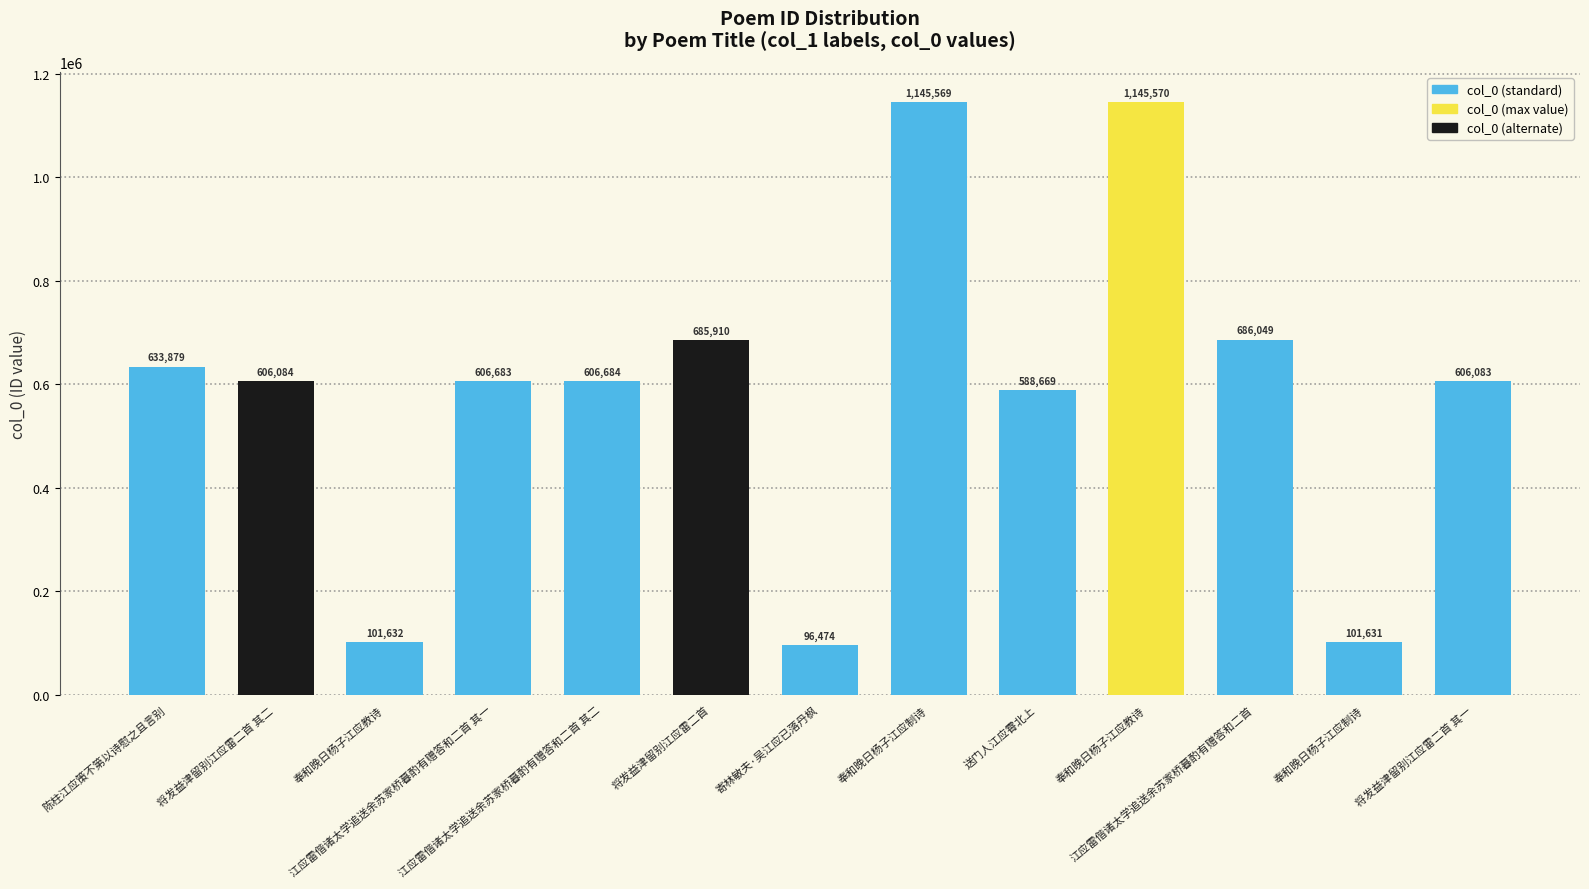

Reading left to right, transcribe all the data shown in this chart.

陈柱江应策不第以诗慰之且言别=633879	将发益津留别江应雷二首 其二=606084	奉和晚日杨子江应教诗=101632	江应雷偕诸太学追送余苏家桥暮酌有赠答和二首 其一=606683	江应雷偕诸太学追送余苏家桥暮酌有赠答和二首 其二=606684	将发益津留别江应雷二首=685910	寄林敏夫·吴江应已落丹枫=96474	奉和晚日杨子江应制诗=1145569	送门人江应霄北上=588669	奉和晚日杨子江应教诗=1145570	江应雷偕诸太学追送余苏家桥暮酌有赠答和二首=686049	奉和晚日杨子江应制诗=101631	将发益津留别江应雷二首 其一=606083